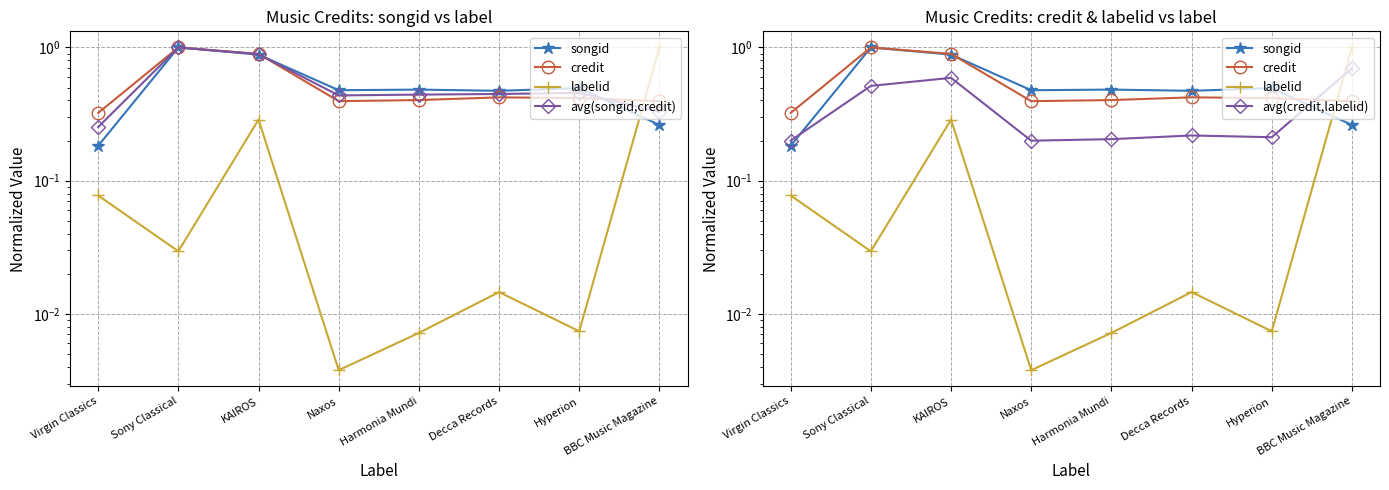

What position from the right is KAIROS?

6